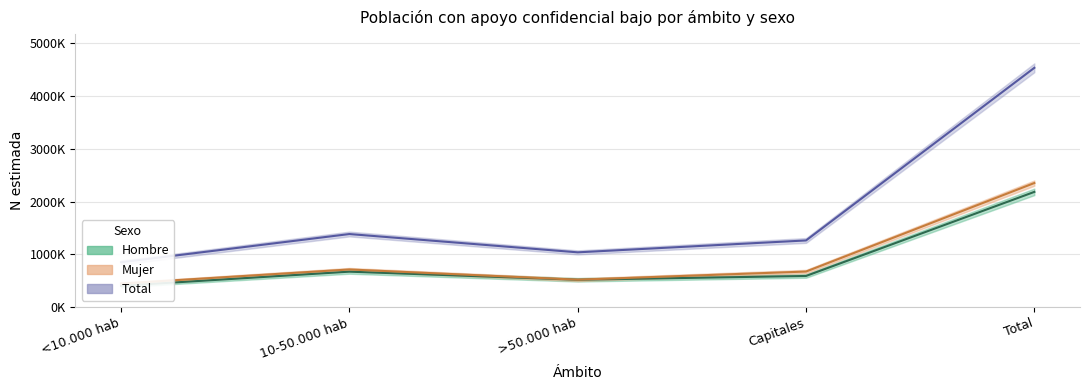

How many lines are shown in the chart?

3